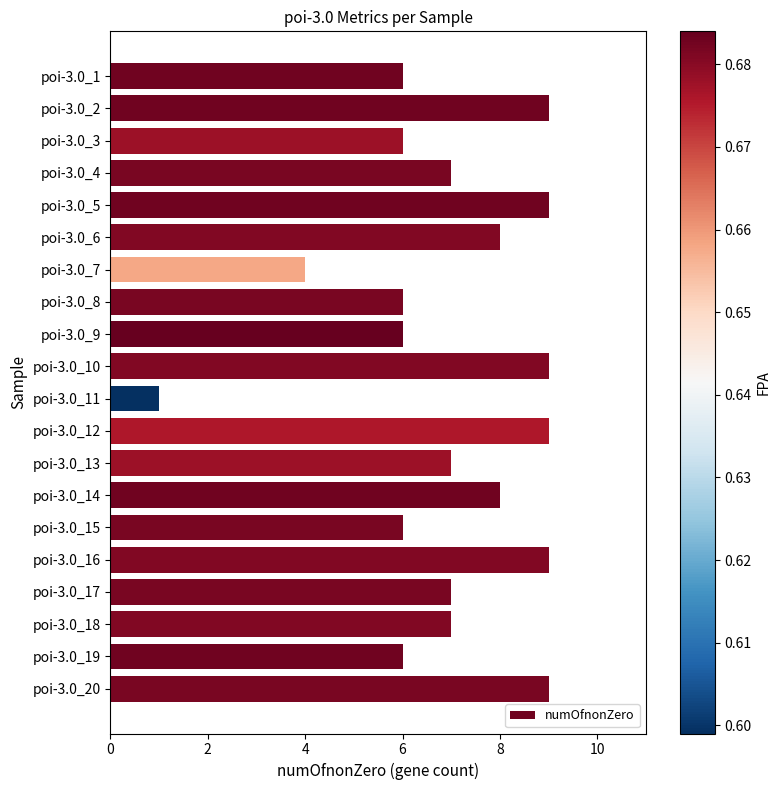

Which category has the lowest value across all series?

poi-3.0_11